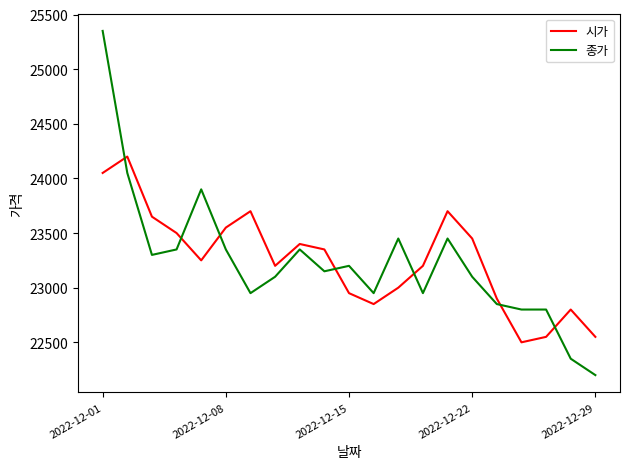

Which series ends up on top after the final intersection of 종가 and 시가?

시가